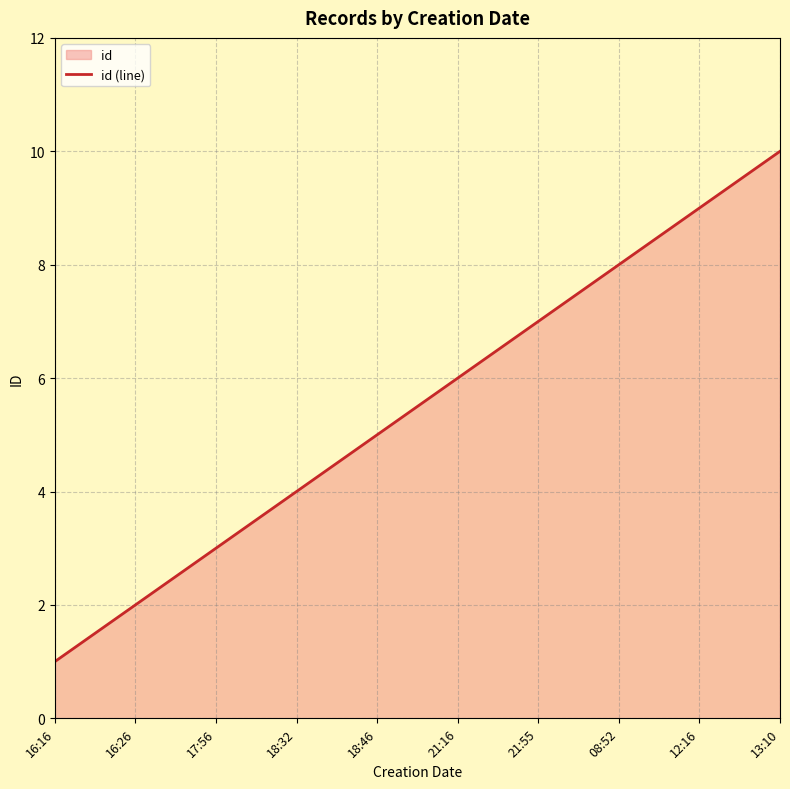

True or false: the data shows 12 at 21:55.

False